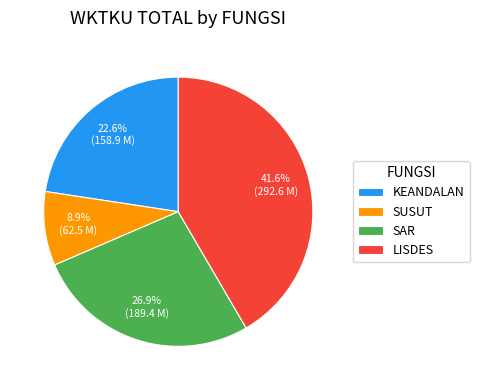

What is the smallest slice in the pie chart?

SUSUT